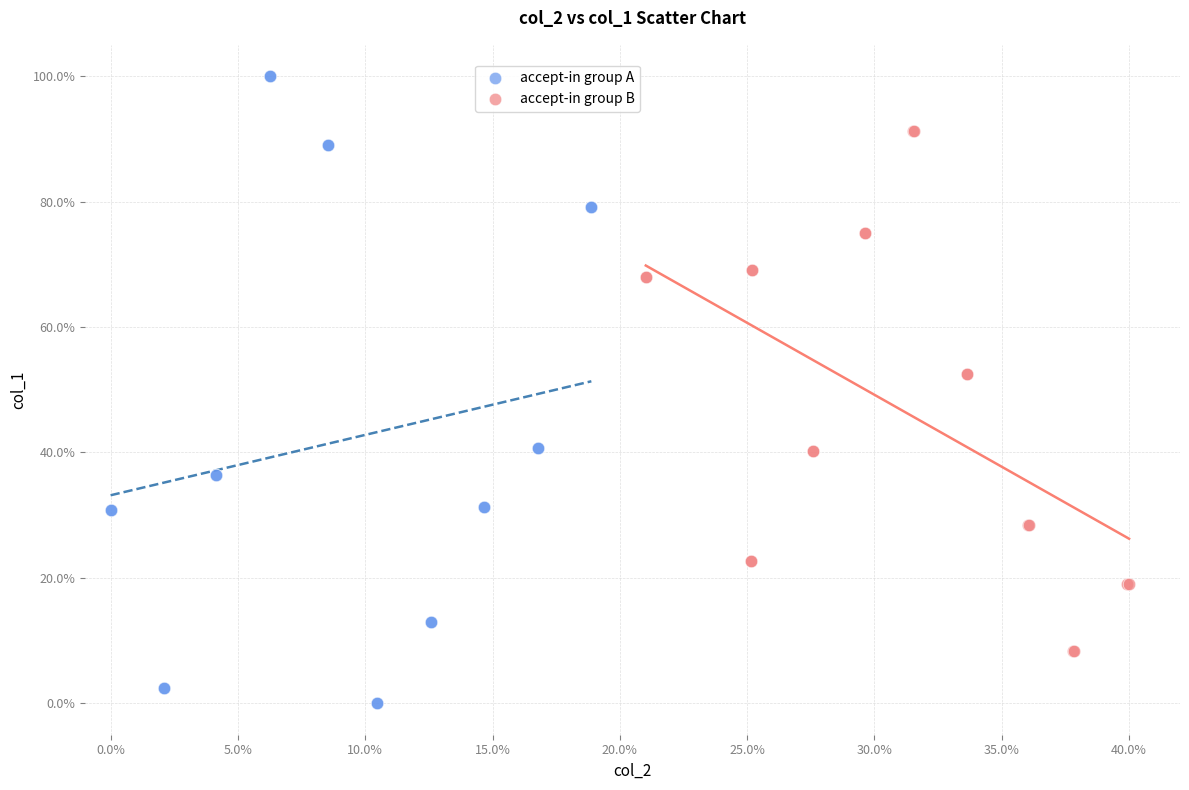

Which series has the widest spread of Y values?

accept-in group A